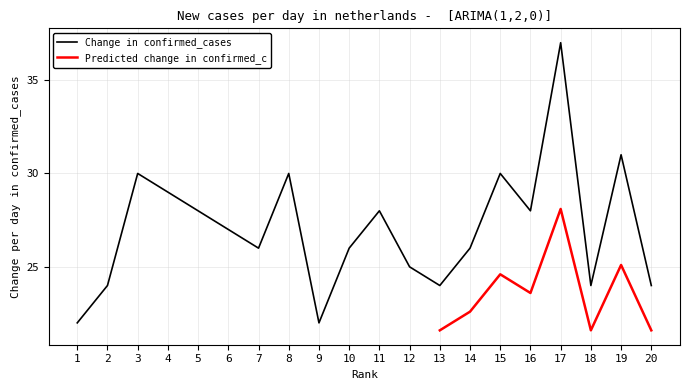

What is the minimum value shown in the chart?

22